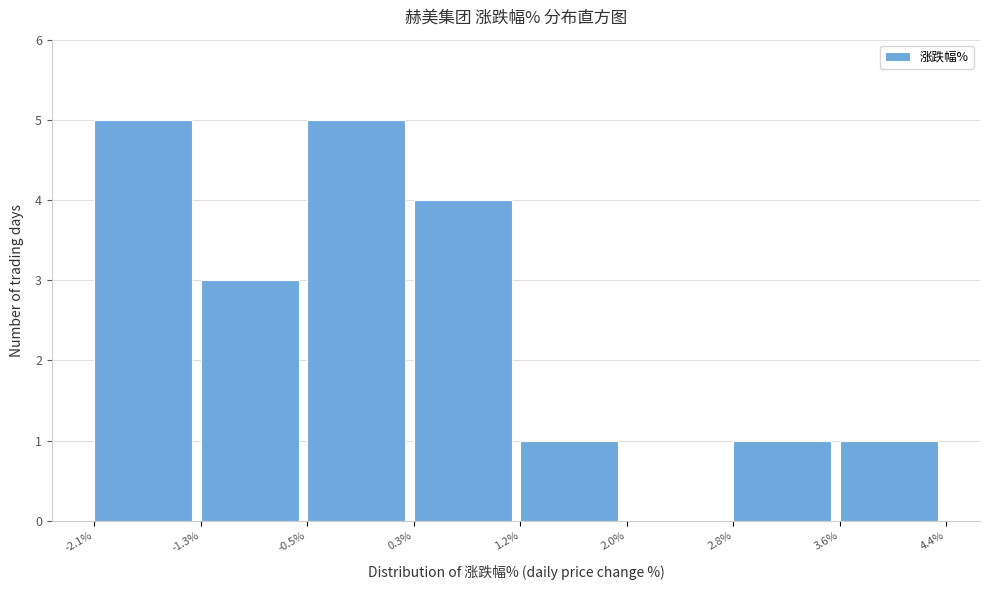

Reading left to right, transcribe this chart: for each bar, give the range it covers on the x-axis and its height. The values are not printed on the chart, so give them approximately, as read against the axis.

-2.1% to -1.3%: 5
-1.3% to -0.5%: 3
-0.5% to 0.3%: 5
0.3% to 1.2%: 4
1.2% to 2.0%: 1
2.0% to 2.8%: 0
2.8% to 3.6%: 1
3.6% to 4.4%: 1